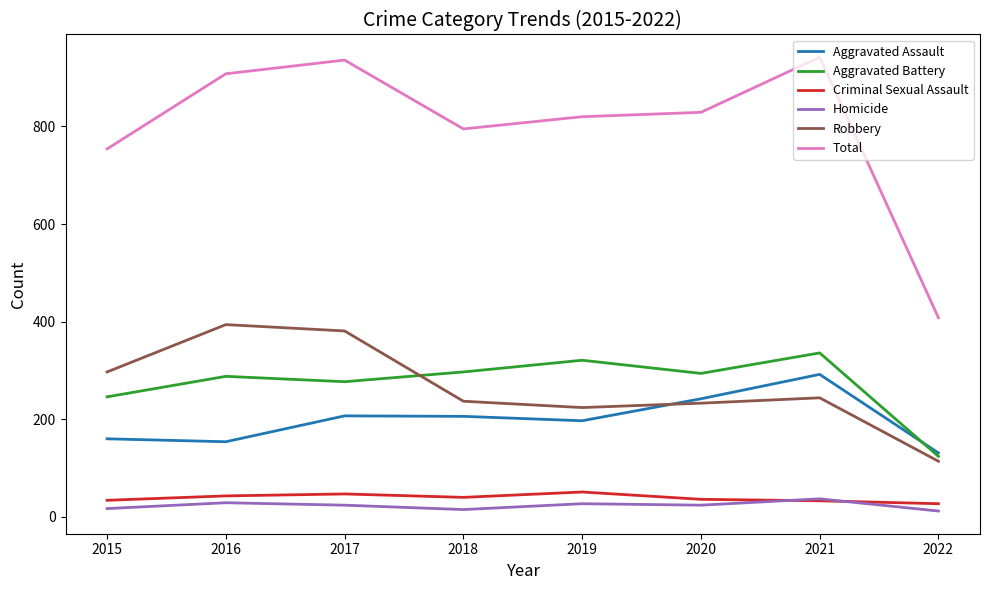

Which series changed the most between 2017 and 2022?

Total